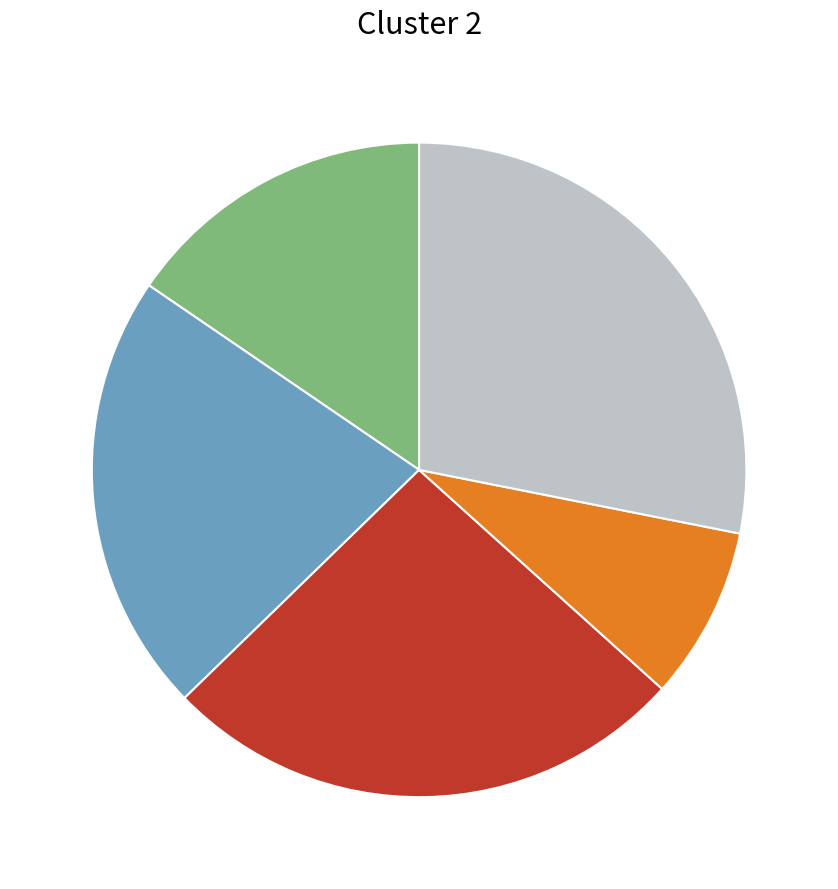

Is there a majority slice in this chart?

No